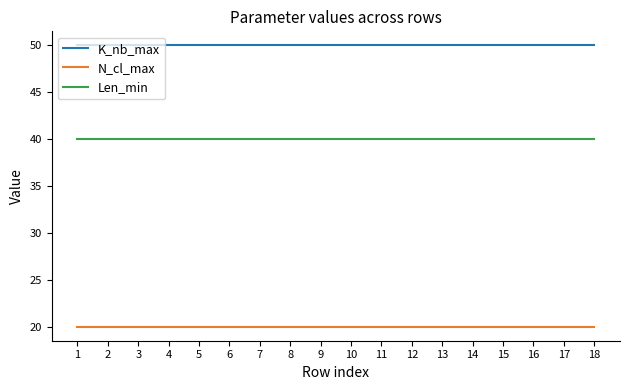

True or false: Len_min and N_cl_max intersect in this chart.

False